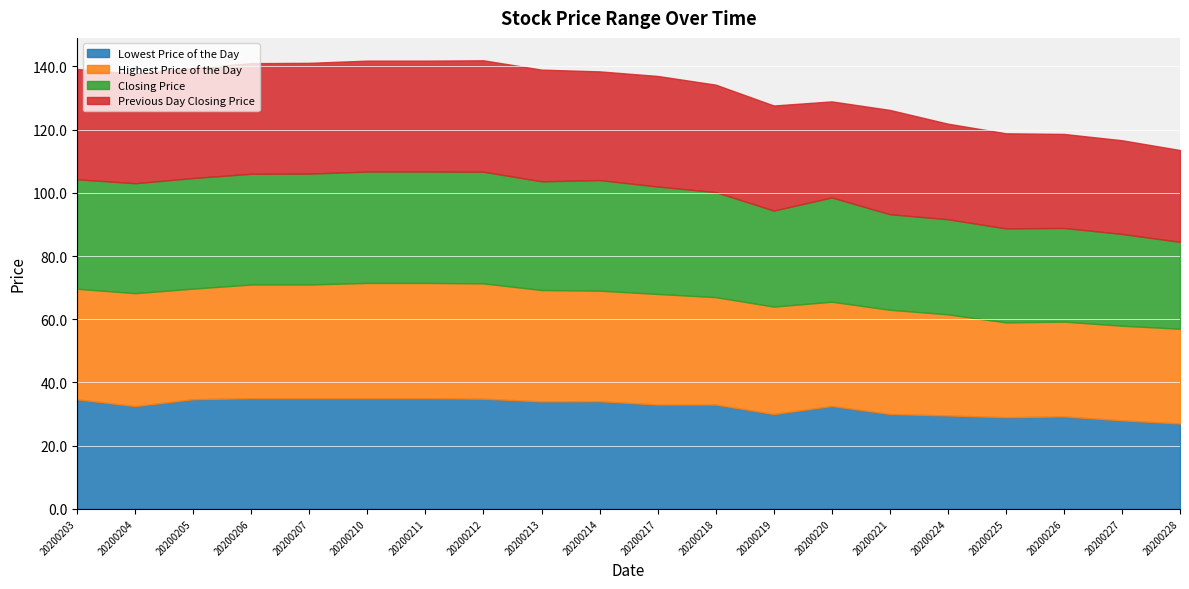

Between which two adjacent categories do Previous Day Closing Price and Lowest Price of the Day first intersect?

20200219 and 20200220